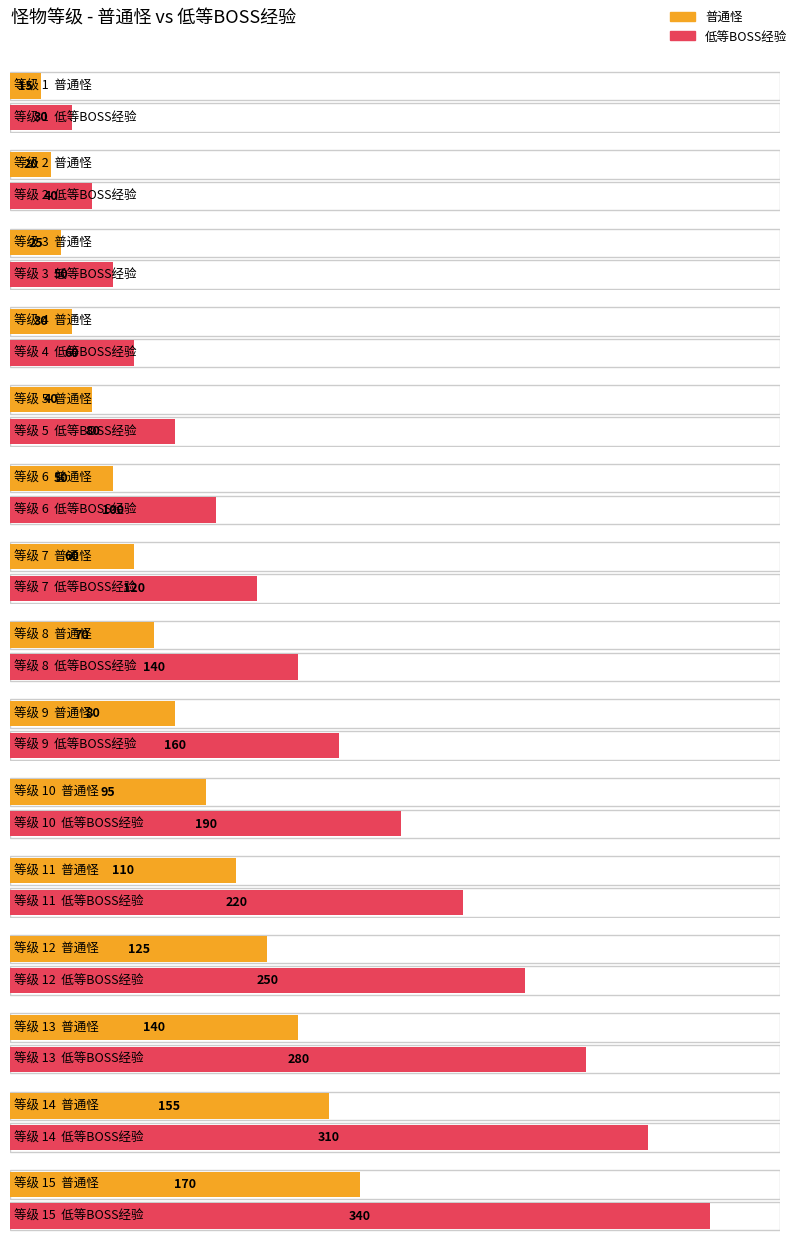

Reading left to right, extract all data points from this chart.

普通怪: 1=15	2=20	3=25	4=30	5=40	6=50	7=60	8=70	9=80	10=95	11=110	12=125	13=140	14=155	15=170
低等BOSS经验: 1=30	2=40	3=50	4=60	5=80	6=100	7=120	8=140	9=160	10=190	11=220	12=250	13=280	14=310	15=340